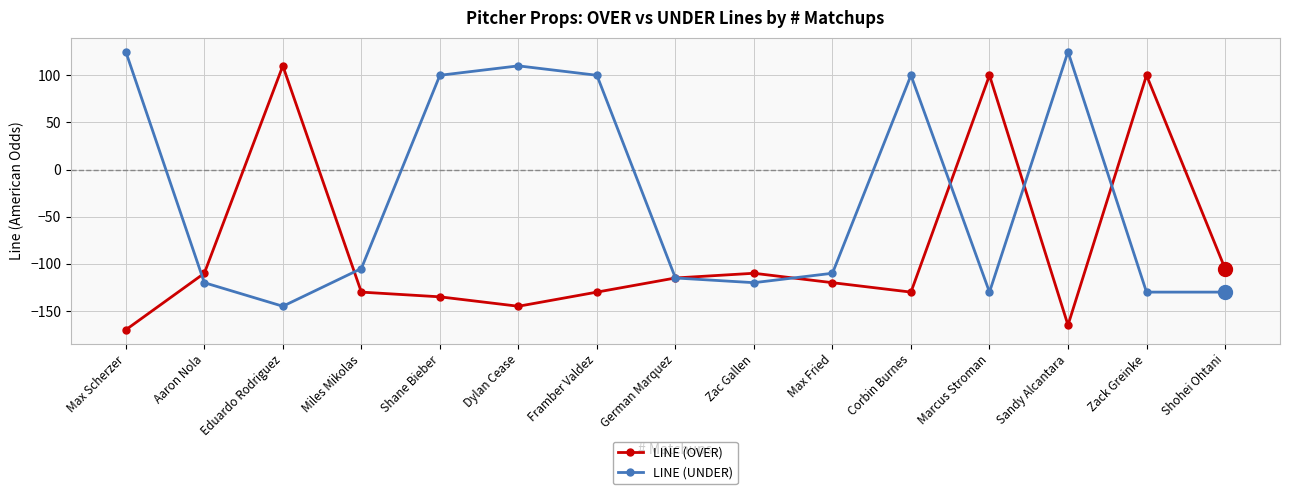

How many interior local valleys does the LINE (OVER) series have?

3